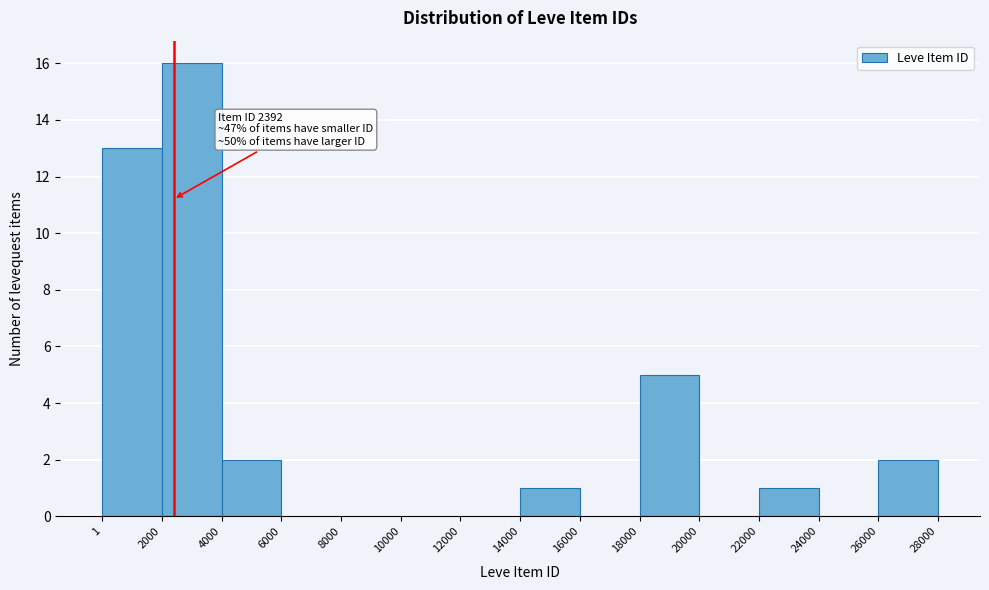

Which range on the x-axis has the tallest bar?

2000 to 4000